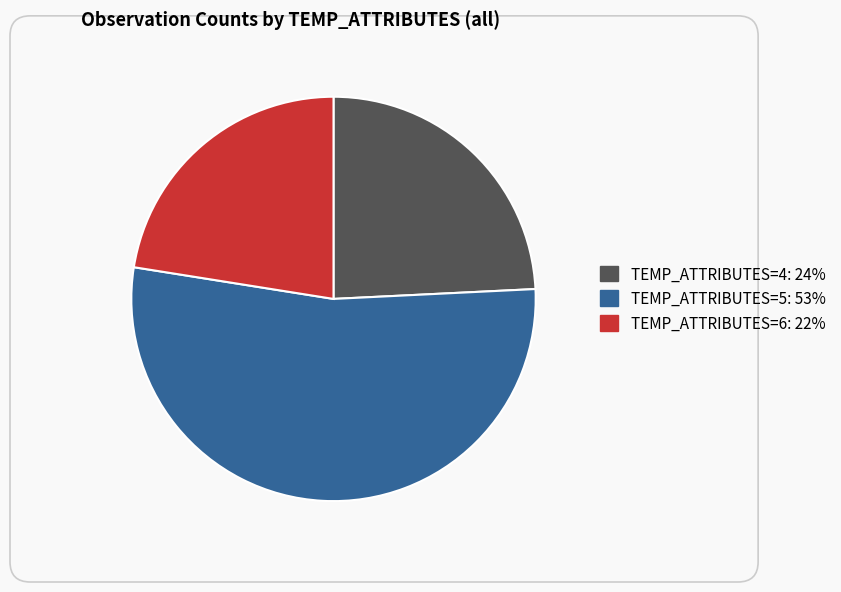

Rank the categories by value from lowest to highest.

TEMP_ATTRIBUTES=6: 22%, TEMP_ATTRIBUTES=4: 24%, TEMP_ATTRIBUTES=5: 53%